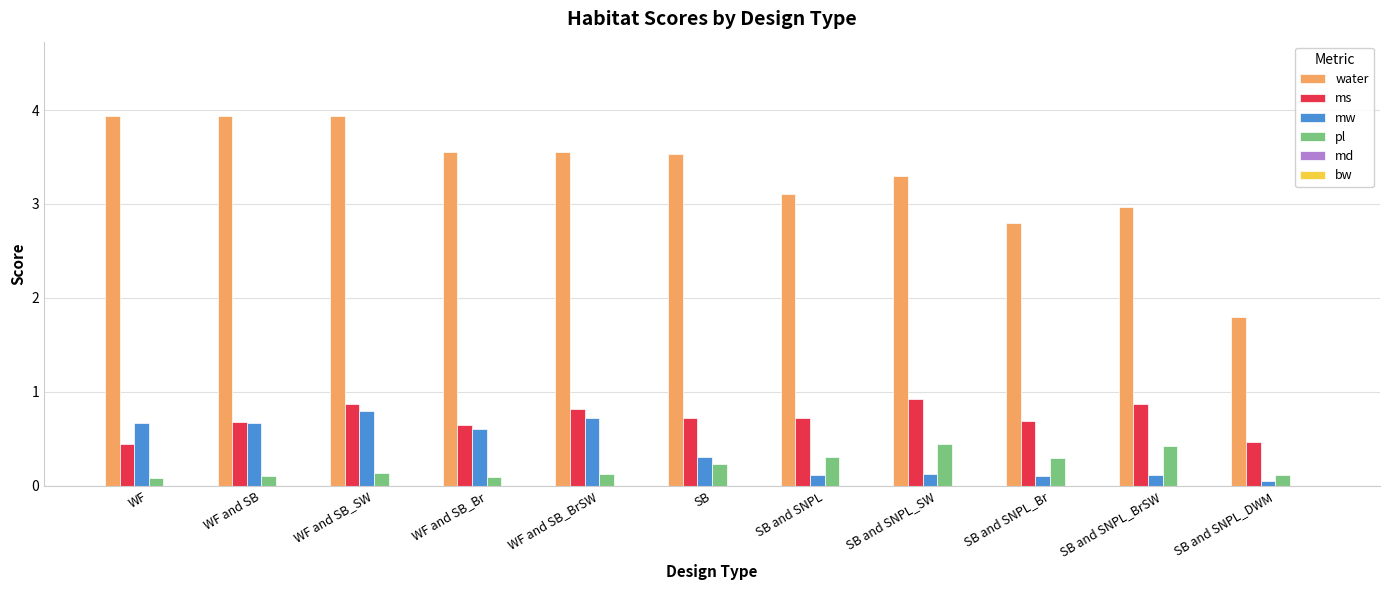

At how many categories does at least one series exceed 2?

10